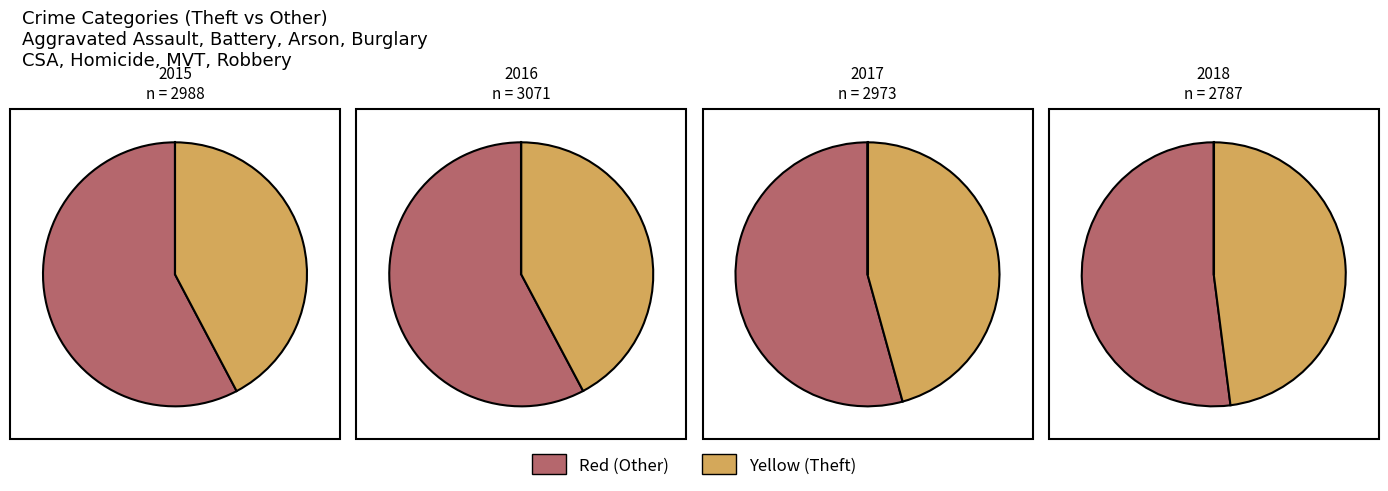

To the nearest percent, what portion does Homicide represent?

1%